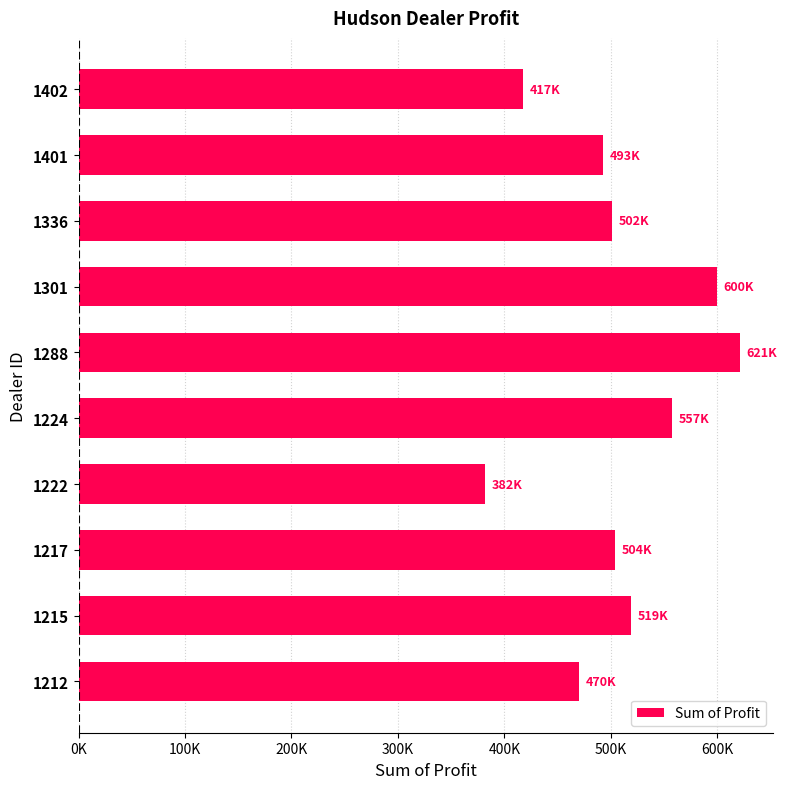

Are the bars horizontal?

Yes